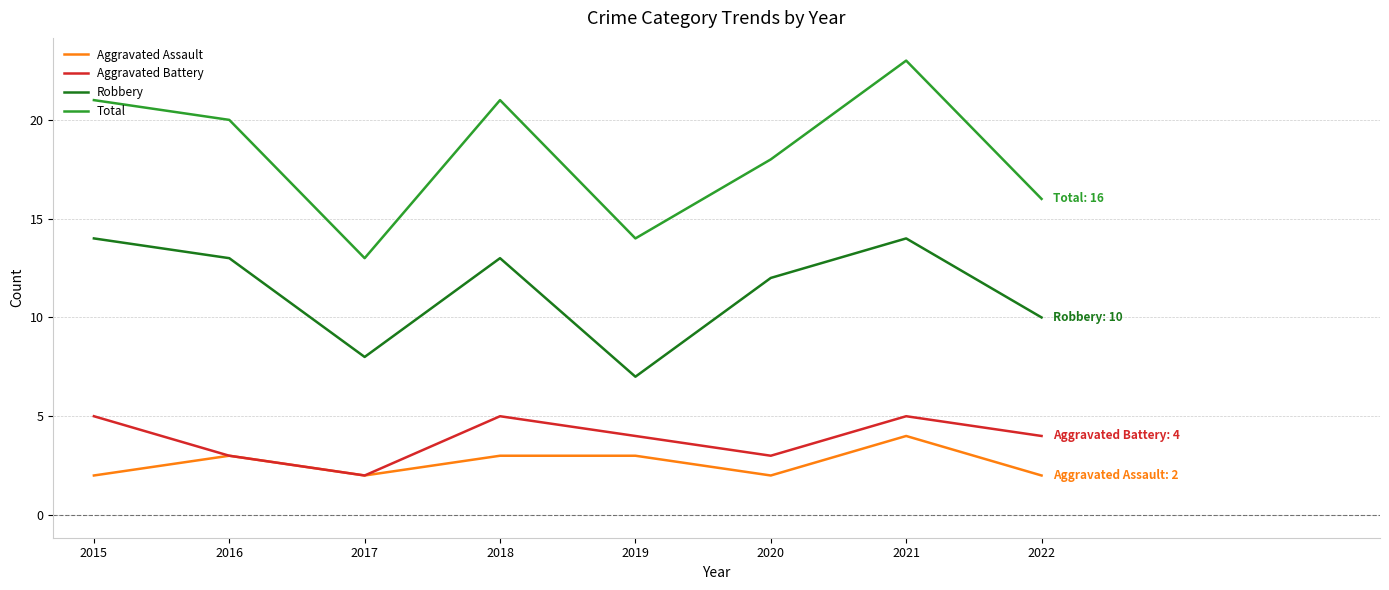

Is it true that Robbery equals 10 at 2022?

True